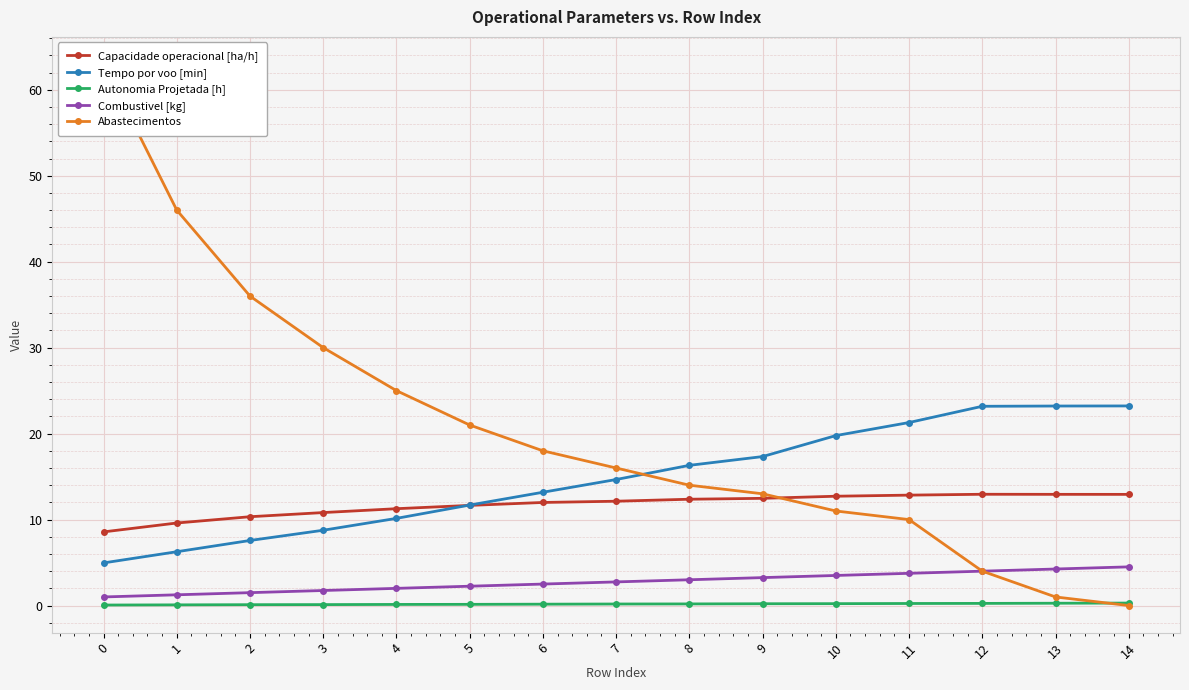

Which series changed the most between 1 and 10?

Abastecimentos